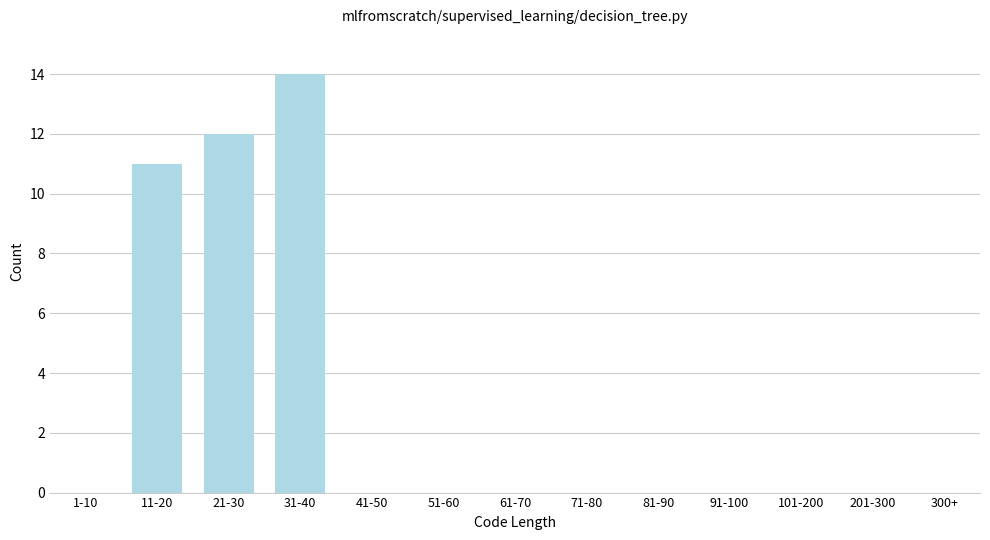

Reading left to right, extract all data points from this chart.

1-10=0	11-20=11	21-30=12	31-40=14	41-50=0	51-60=0	61-70=0	71-80=0	81-90=0	91-100=0	101-200=0	201-300=0	300+=0